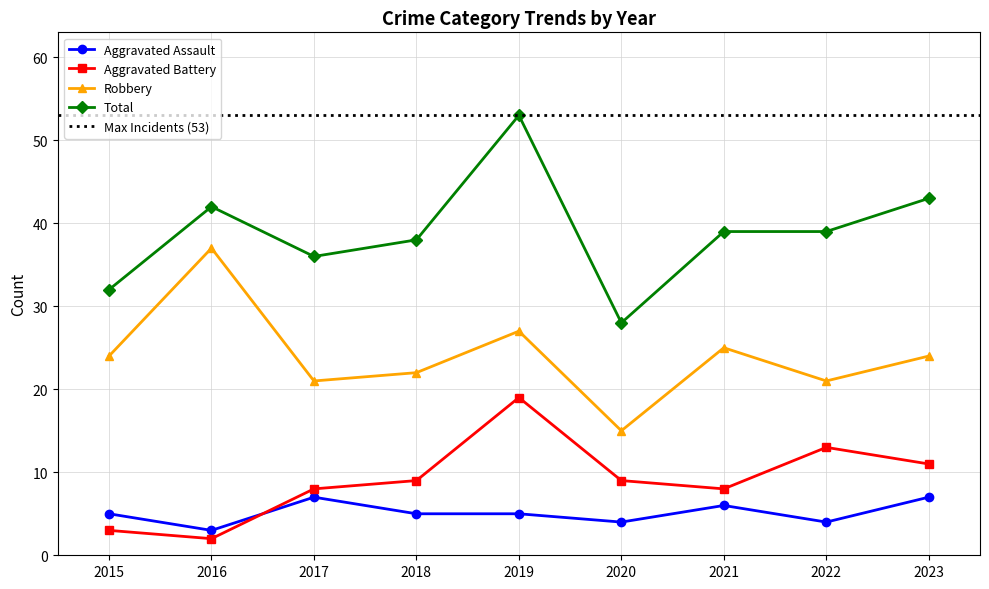

Which has a higher value, 2022 or 2015?

2015